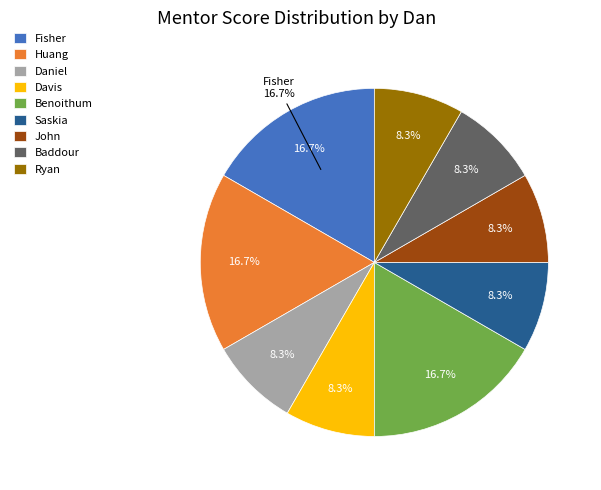

To the nearest percent, what portion does Huang represent?

17%